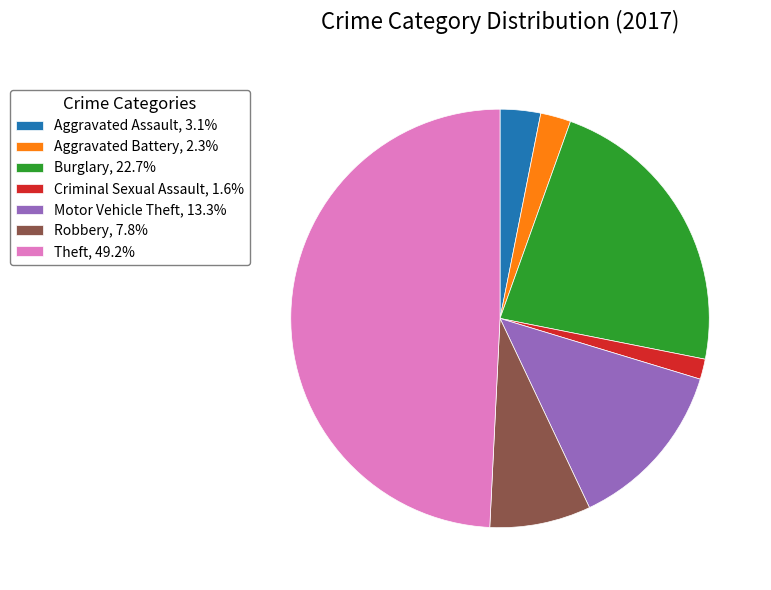

Is there a majority slice in this chart?

No